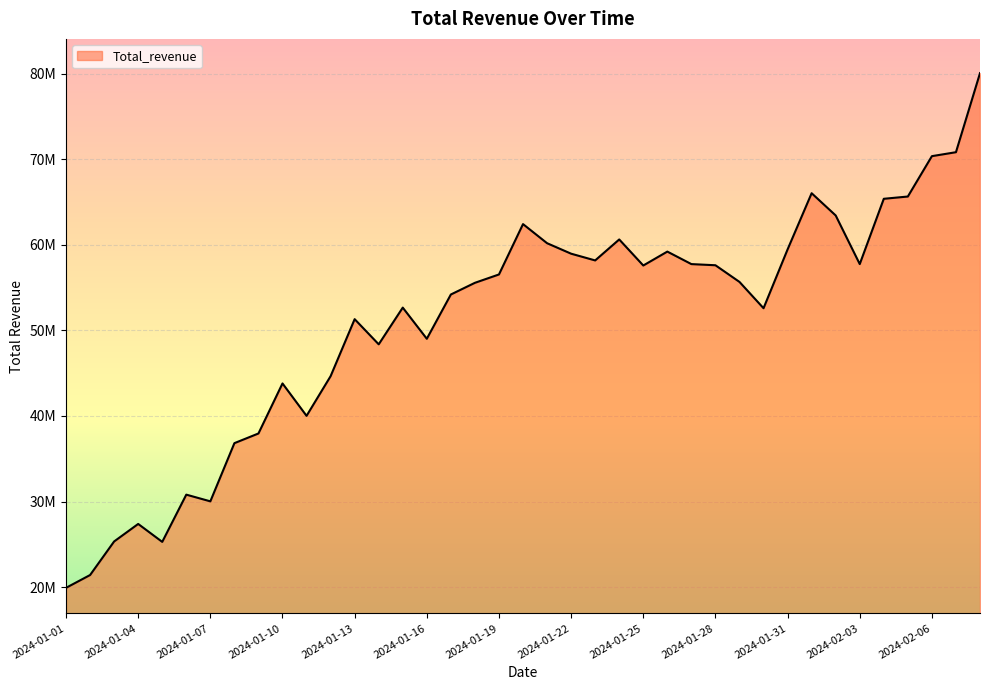

What is the maximum value shown in the chart?

80083007.8